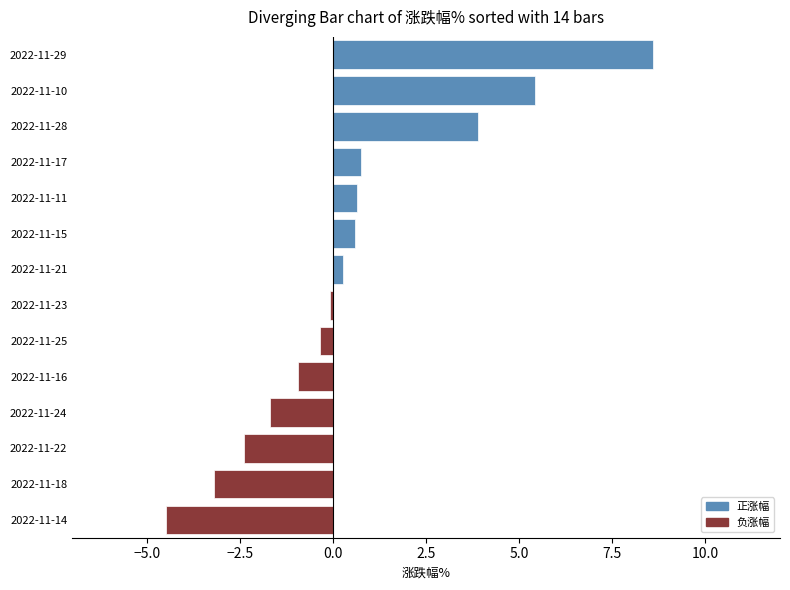

Which category has the lowest value across all series?

2022-11-14